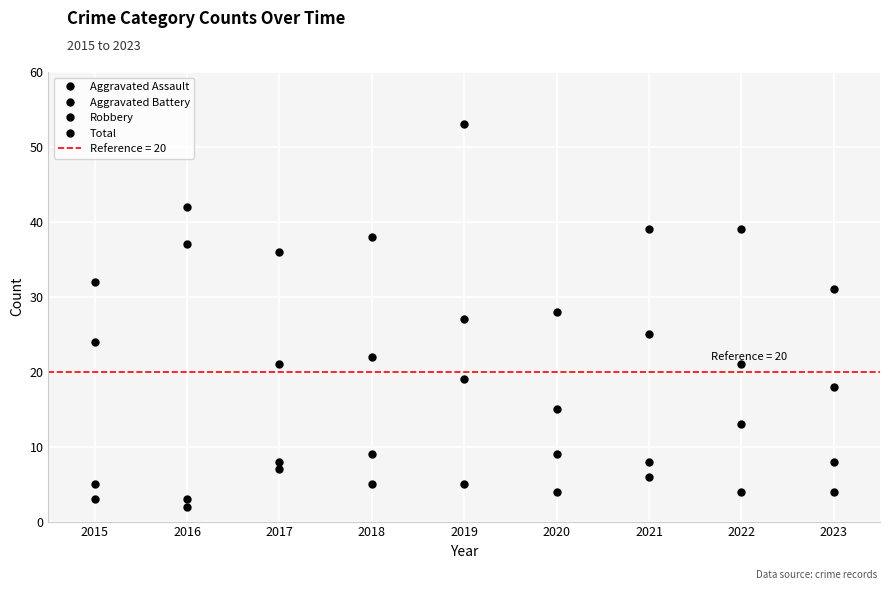

Between 2019 and 2016, which is larger?

2019